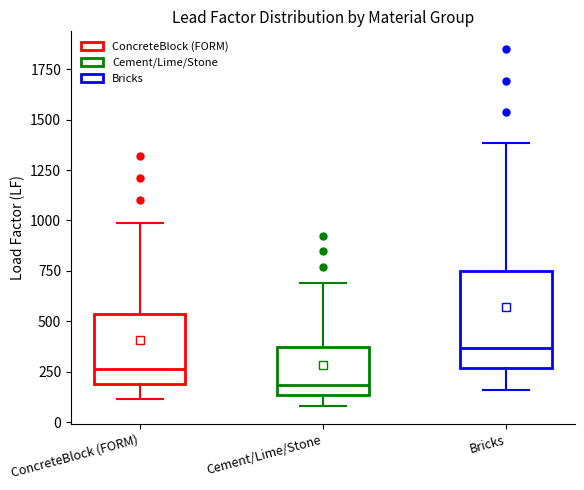

Reading left to right, transcribe this box plot: for each box, give where its median line is, the range the box spans, and where its two whiskers end, as read against the y-axis. The values are not printed on the chart, so give them approximately, as read against the axis.

ConcreteBlock (FORM): median 250, box 200 to 550, whiskers 100 to 1000
Cement/Lime/Stone: median 200, box 150 to 350, whiskers 100 to 700
Bricks: median 350, box 250 to 750, whiskers 150 to 1400